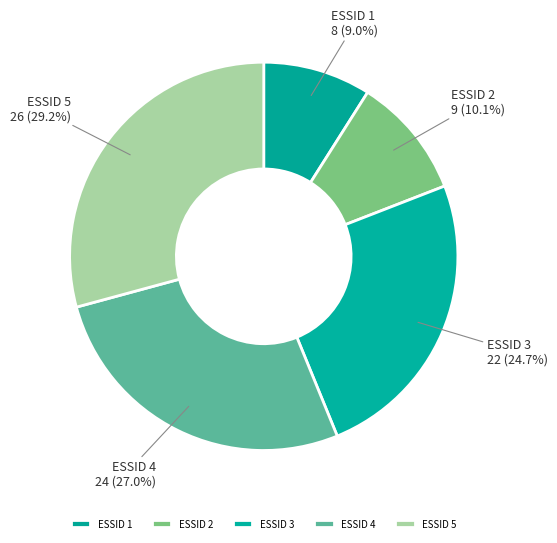

Which has a higher value, ESSID 5 or ESSID 4?

ESSID 5